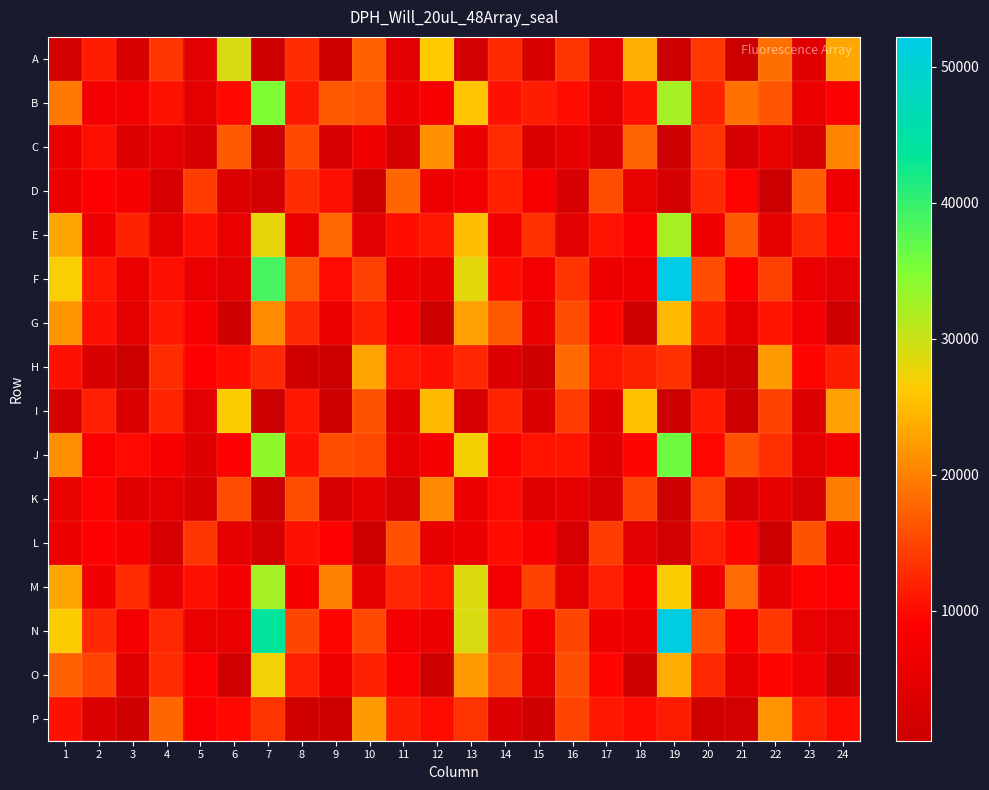

Reading left to right, extract all data points from this chart.

A: 1=1862	2=11483	3=2857	4=13626	5=4404	6=28913	7=543	8=12922	9=620	10=17308	11=4374	12=26278	13=2008	14=12613	15=2811	16=13517	17=4235	18=23906	19=458	20=13785	21=562	22=18443	23=4059	24=23190
B: 1=19411	2=7269	3=7304	4=10630	5=4698	6=9777	7=34975	8=11242	9=16659	10=16130	11=6032	12=7980	13=25797	14=10509	15=11485	16=10082	17=4842	18=10411	19=32409	20=11985	21=18758	22=16270	23=5892	24=8866
C: 1=5651	2=10395	3=3837	4=4620	5=2422	6=16763	7=550	8=15277	9=2595	10=7025	11=2310	12=21323	13=6002	14=12690	15=2977	16=5198	17=2617	18=17338	19=532	20=13511	21=2513	22=5520	23=2540	24=20369
D: 1=6181	2=8943	3=7791	4=2457	5=14244	6=3209	7=1935	8=12816	9=10491	10=557	11=17804	12=6444	13=7307	14=11803	15=8201	16=2647	17=15610	18=5475	19=2068	20=12563	21=9352	22=544	23=17046	24=6316
E: 1=23266	2=6406	3=11974	4=4838	5=10440	6=5834	7=27887	8=5712	9=17979	10=4509	11=10255	12=11029	13=25167	14=7169	15=13260	16=4329	17=10657	18=8526	19=32281	20=6736	21=16774	22=4744	23=12414	24=9738
F: 1=26673	2=11075	3=5885	4=10386	5=5598	6=4395	7=38830	8=16500	9=9949	10=14483	11=6330	12=5201	13=28302	14=10307	15=7488	16=13560	17=6353	18=6412	19=52183	20=15530	21=9058	22=14413	23=5628	24=4523
G: 1=21839	2=10478	3=4756	4=11197	5=8091	6=993	7=20881	8=12469	9=5663	10=11851	11=8367	12=739	13=22661	14=16644	15=5758	16=15489	17=9450	18=1094	19=24856	20=11633	21=5259	22=10817	23=7393	24=623
H: 1=10480	2=2676	3=840	4=12805	5=9216	6=10306	7=12493	8=1268	9=574	10=22931	11=10958	12=10459	13=12318	14=3589	15=875	16=18038	17=10865	18=12034	19=13254	20=1236	21=572	22=22034	23=9475	24=11614
I: 1=2362	2=11728	3=2915	4=12244	5=4365	6=26555	7=443	8=11079	9=599	10=16053	11=3911	12=24949	13=2188	14=12091	15=2999	16=14128	17=4013	18=25389	19=453	20=11351	21=617	22=14615	23=3513	24=22742
J: 1=21146	2=8678	3=9925	4=8028	5=3684	6=9101	7=33834	8=10477	9=15770	10=15163	11=5122	12=7772	13=26895	14=9421	15=10747	16=10850	17=3979	18=9585	19=36216	20=9639	21=16033	22=13164	23=4846	24=7517
K: 1=5558	2=9445	3=3947	4=4775	5=2720	6=15506	7=519	8=15648	9=2218	10=5316	11=2339	12=20616	13=6061	14=10014	15=4135	16=4912	17=2522	18=14718	19=524	20=14729	21=2358	22=5303	23=2236	24=19594
L: 1=6142	2=9024	3=7843	4=2487	5=13603	6=5140	7=1767	8=10492	9=9035	10=644	11=15985	12=5334	13=6039	14=10218	15=7938	16=2408	17=14191	18=4552	19=1849	20=11703	21=9631	22=557	23=16078	24=6412
M: 1=23239	2=7035	3=12674	4=5048	5=10352	6=7874	7=32448	8=7689	9=20032	10=5308	11=12313	12=10867	13=28697	14=7572	15=14500	16=4868	17=11750	18=8178	19=26532	20=6663	21=18169	22=5123	23=9429	24=9197
N: 1=26603	2=12472	3=7306	4=12447	5=5667	6=5627	7=43926	8=15095	9=9464	10=15200	11=7272	12=5943	13=28844	14=13980	15=7507	16=15001	17=6823	18=6072	19=51724	20=15904	21=8881	22=13810	23=5450	24=4266
O: 1=17290	2=14860	3=4072	4=12700	5=8667	6=1218	7=27136	8=11749	9=6259	10=11900	11=8654	12=751	13=22072	14=15520	15=4840	16=15666	17=9475	18=1102	19=23741	20=12400	21=5217	22=9437	23=7154	24=685
P: 1=10478	2=3161	3=929	4=17788	5=8557	6=9814	7=13599	8=1321	9=719	10=22123	11=11619	12=10169	13=13389	14=3308	15=1055	16=14841	17=11138	18=10095	19=11428	20=1273	21=1640	22=21645	23=11851	24=10170